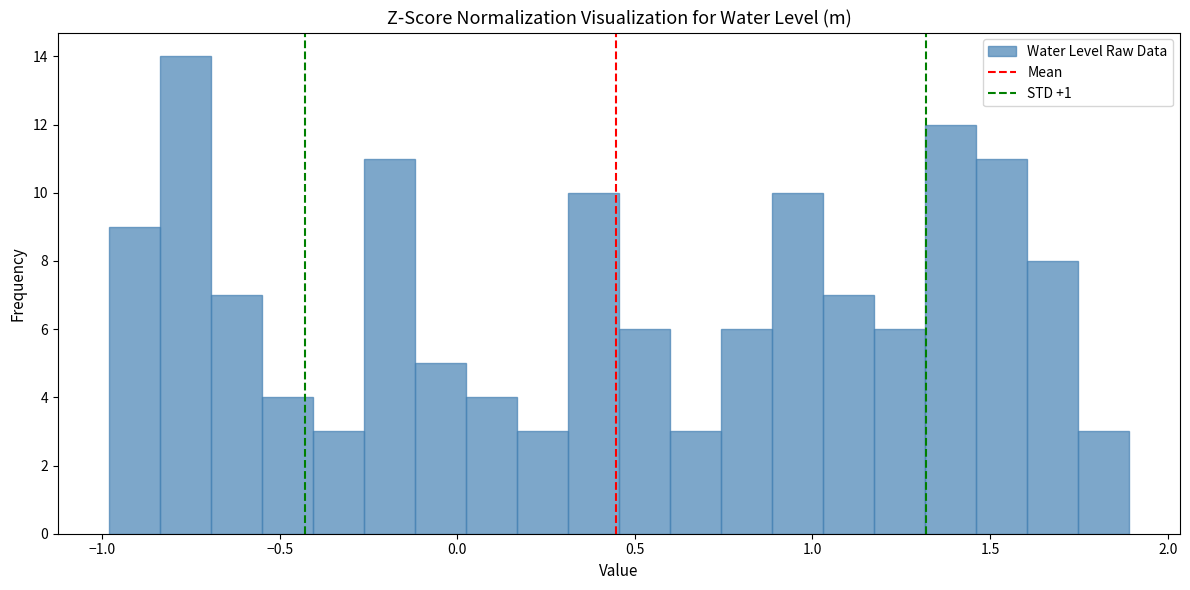

Read against the x-axis, roughly where is the centre of the tallest bar?

-0.75